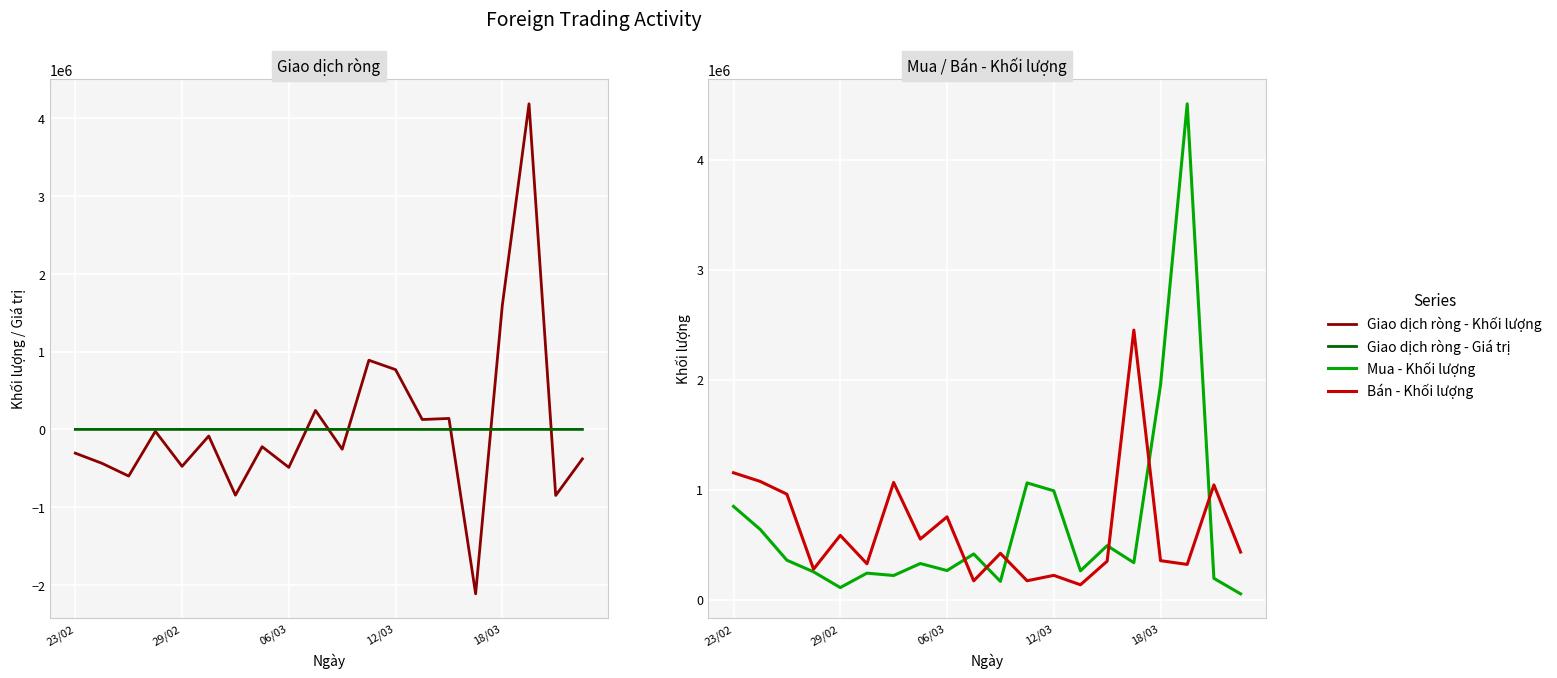

What are all the series names shown in the legend?

Giao dịch ròng - Khối lượng, Giao dịch ròng - Giá trị, Mua - Khối lượng, Bán - Khối lượng